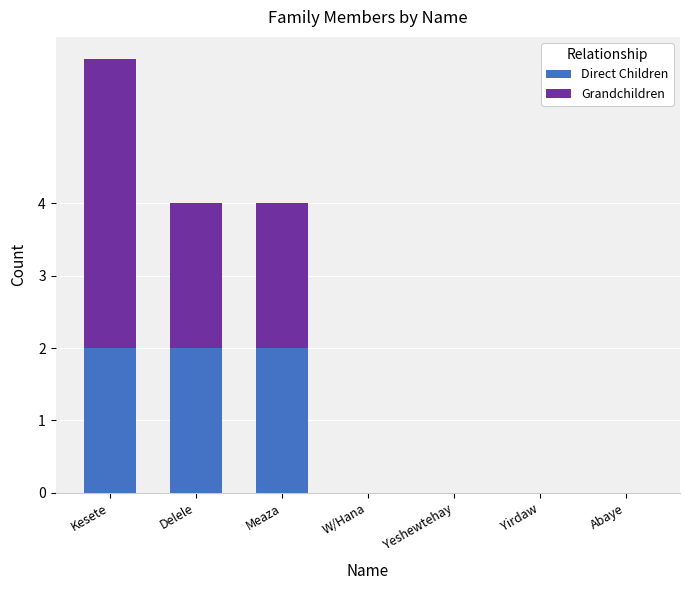

At which category is the sum across all series the highest?

Kesete